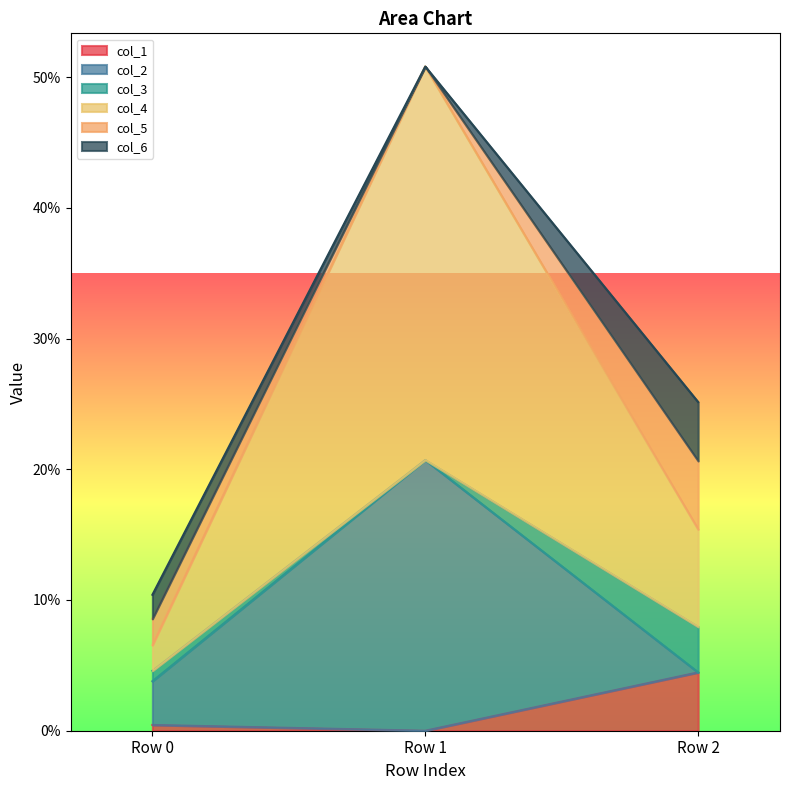

Does the chart display data point markers on the line(s)?

No